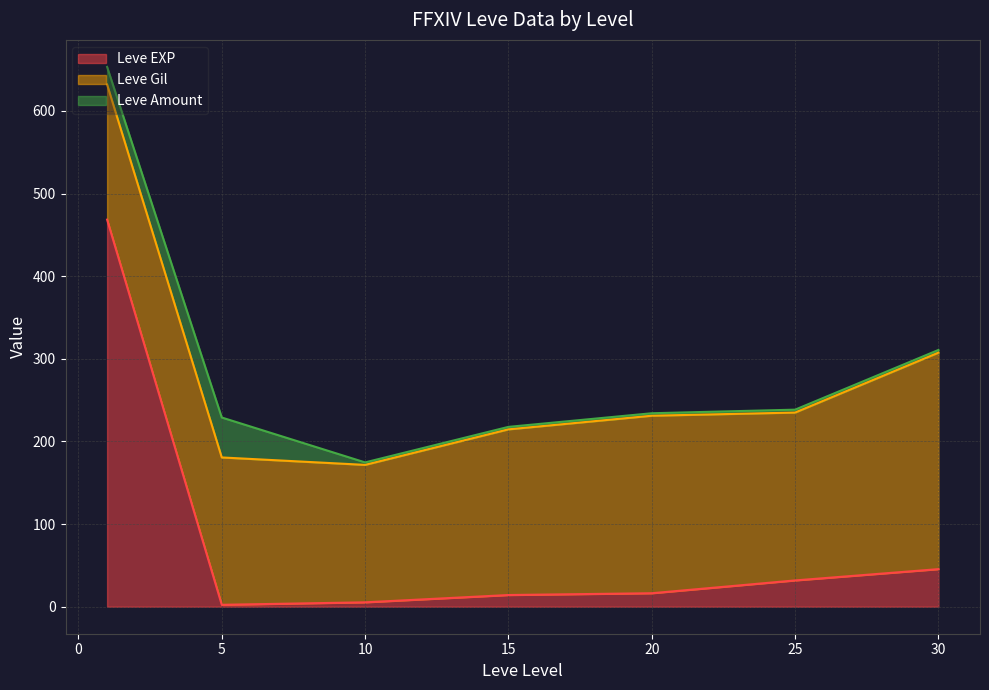

Where does the Leve Gil series first go above 173?

1